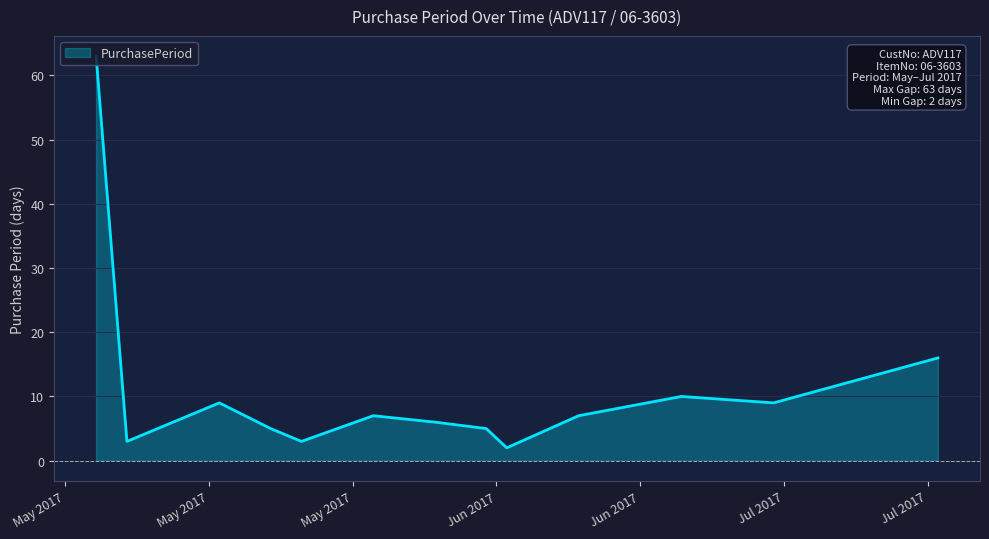

What is the difference between the maximum and minimum values?

61